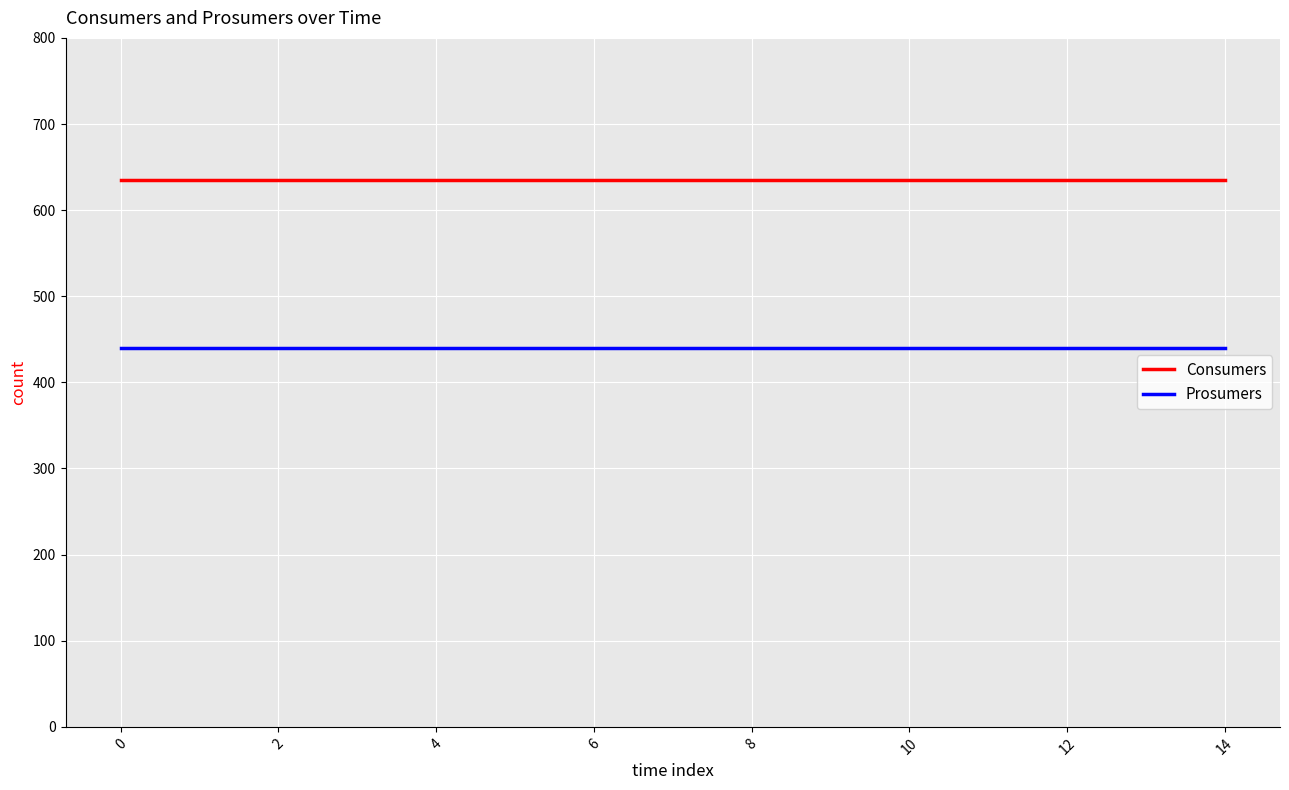

At how many categories does at least one series exceed 482?

15